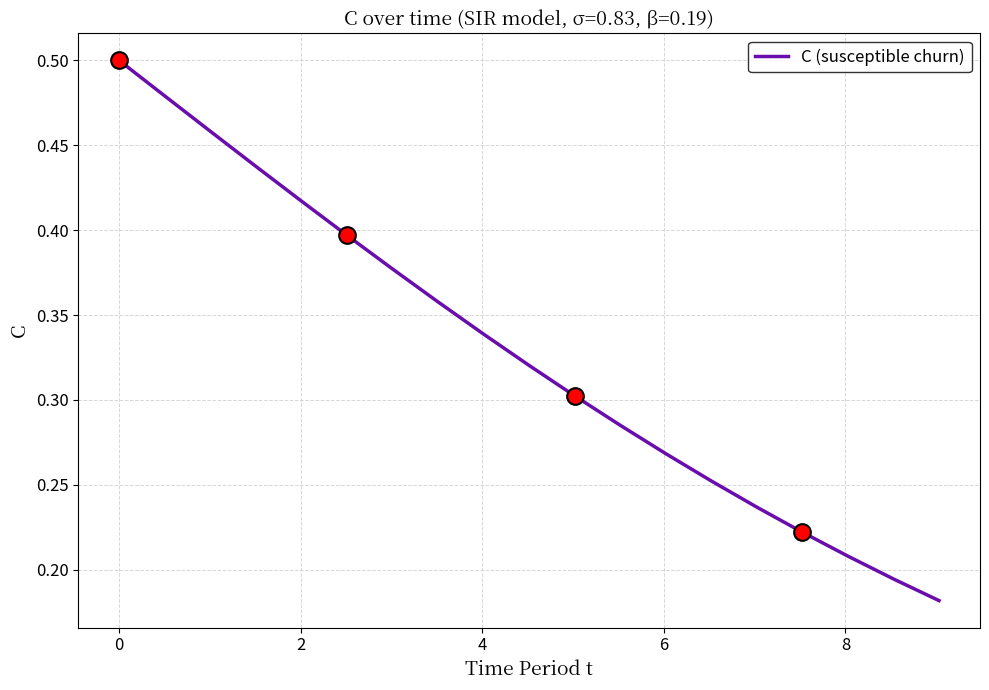

What is the minimum value shown in the chart?

0.2